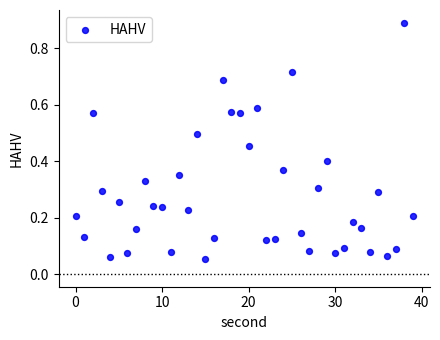

What is the range of Y values (max minus min)?

0.8